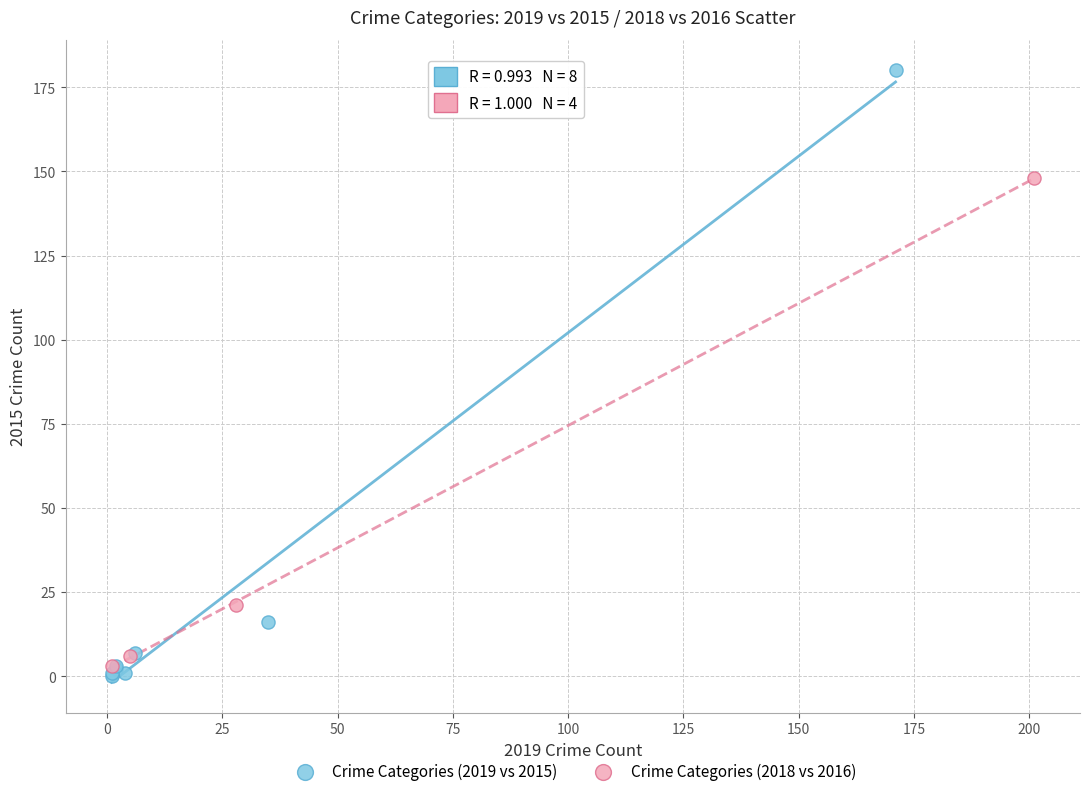

Which series has the widest spread of Y values?

Crime Categories (2019 vs 2015)